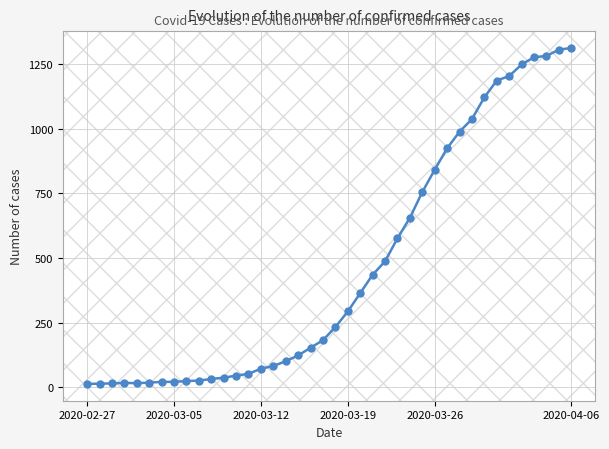

What is the greatest value displayed?

1312